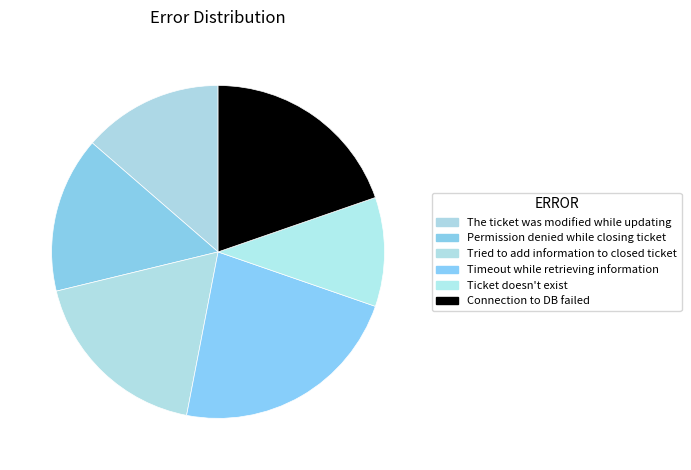

True or false: Connection to DB failed accounts for 29% of the total.

False